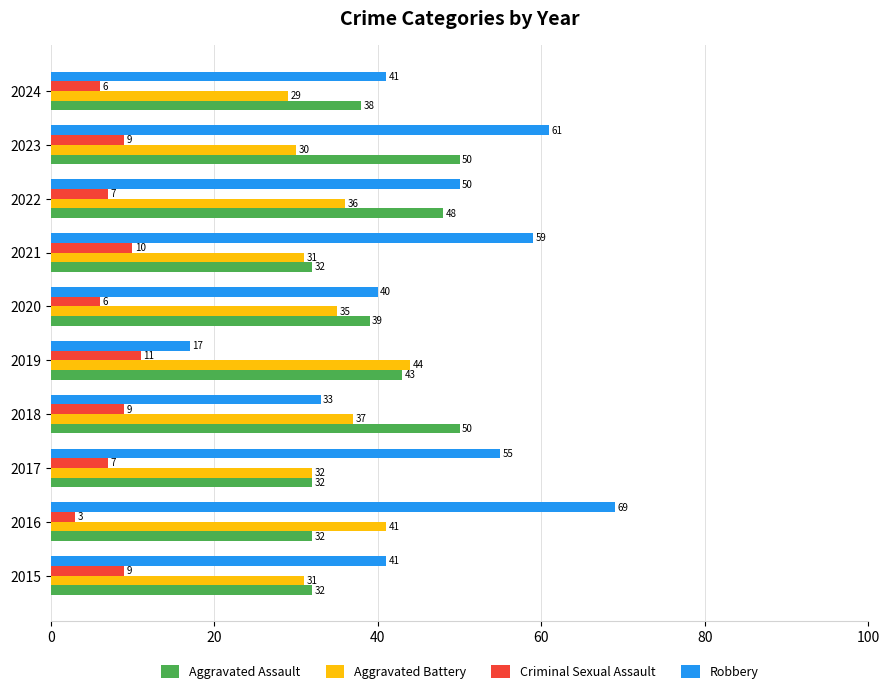

What is the lowest value of the Robbery series?

17